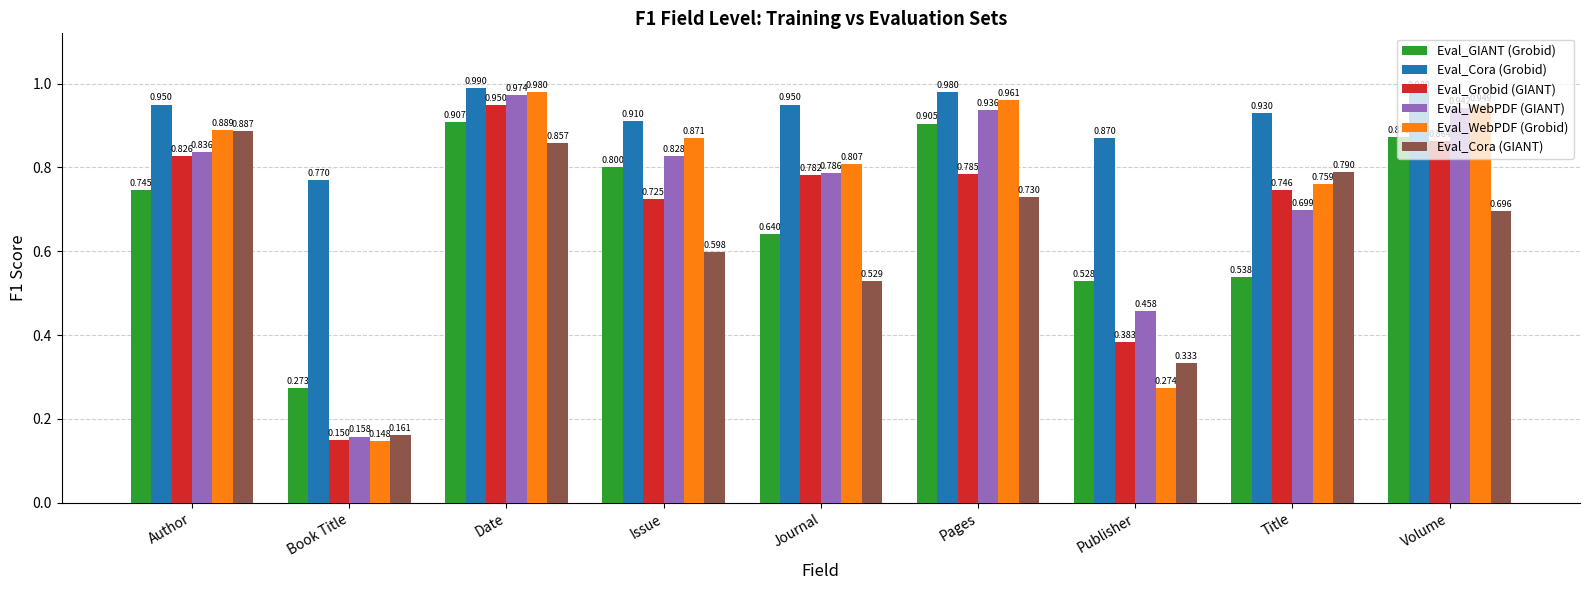

How many bars are there in each group?

6